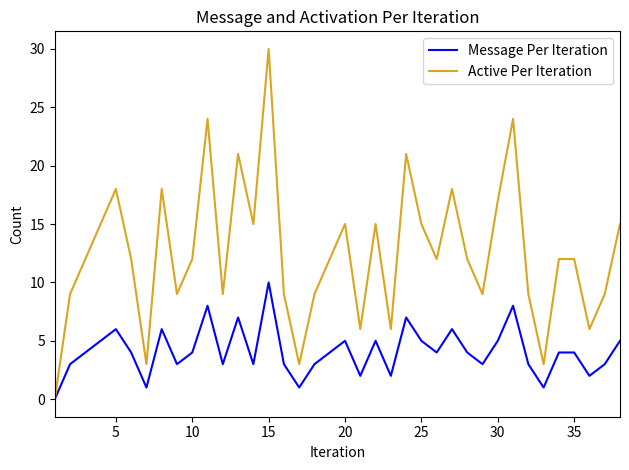

Which series has the largest total across all categories?

Active Per Iteration